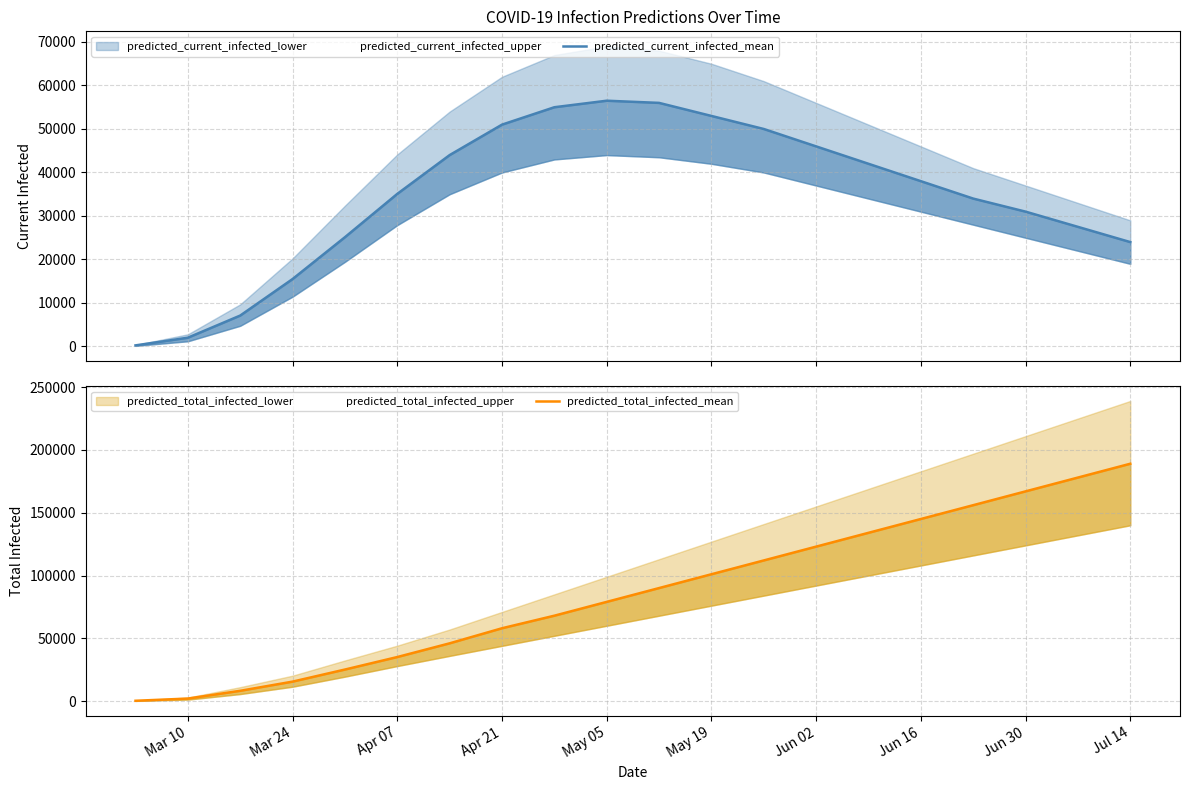

Does the chart have visible grid lines?

Yes